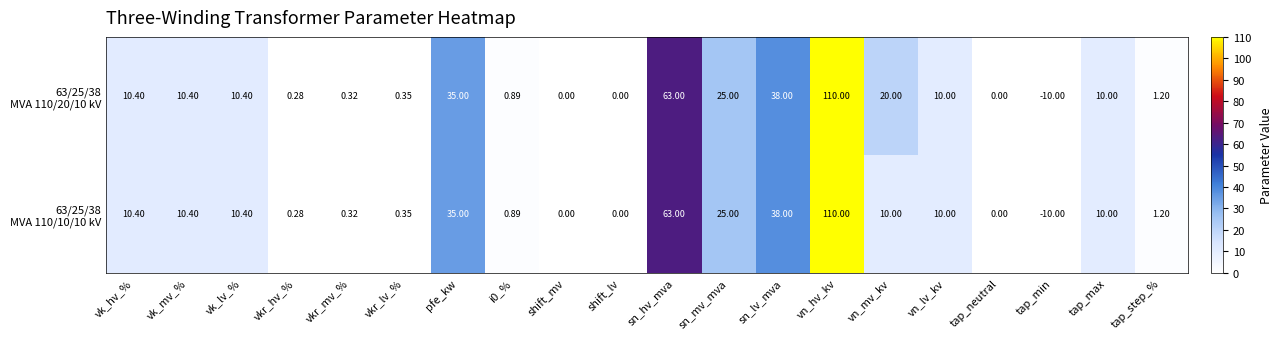

At which category is the sum across all series the highest?

vn_hv_kv